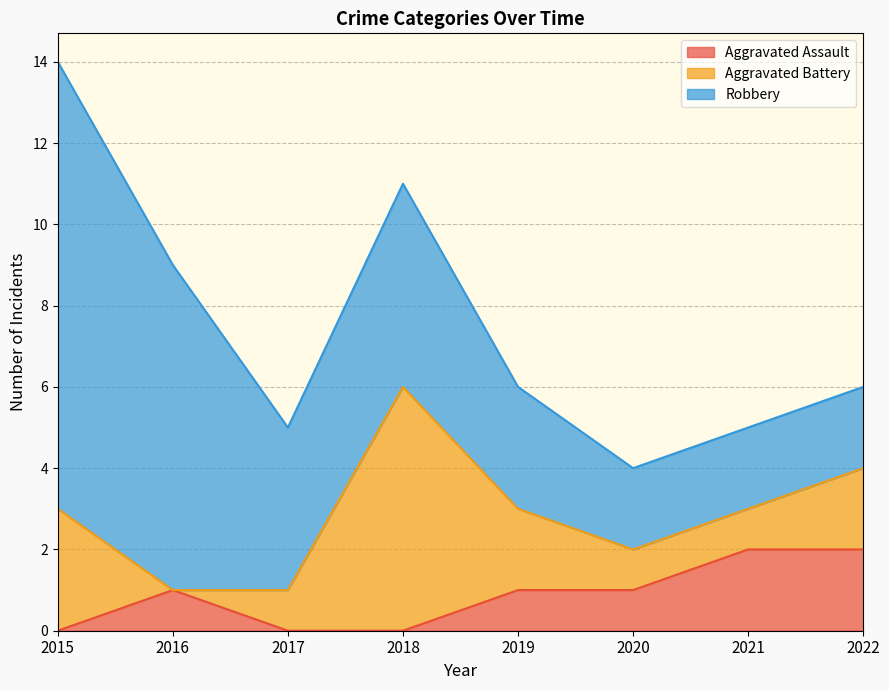

Reading right to left, list all the values displayed in this chart.

Aggravated Assault: 2022=2	2021=2	2020=1	2019=1	2018=0	2017=0	2016=1	2015=0
Aggravated Battery: 2022=2	2021=1	2020=1	2019=2	2018=6	2017=1	2016=0	2015=3
Robbery: 2022=2	2021=2	2020=2	2019=3	2018=5	2017=4	2016=8	2015=11